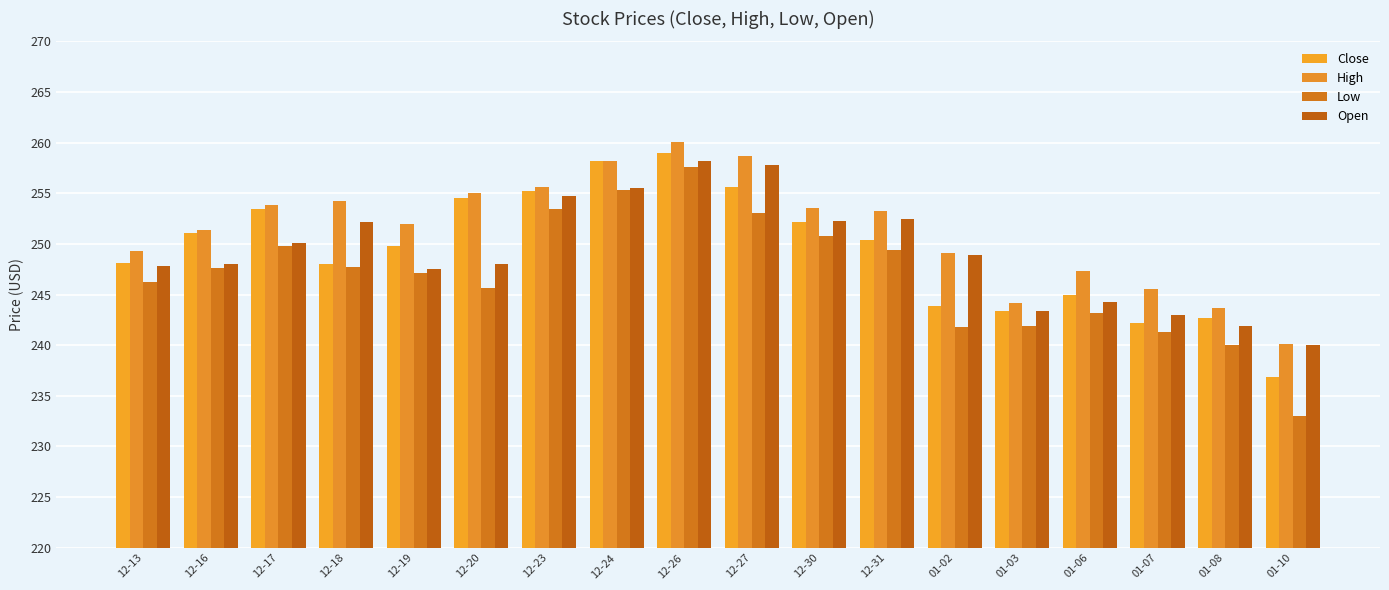

List the series in order of their peak value, lowest first.

Low, Open, Close, High